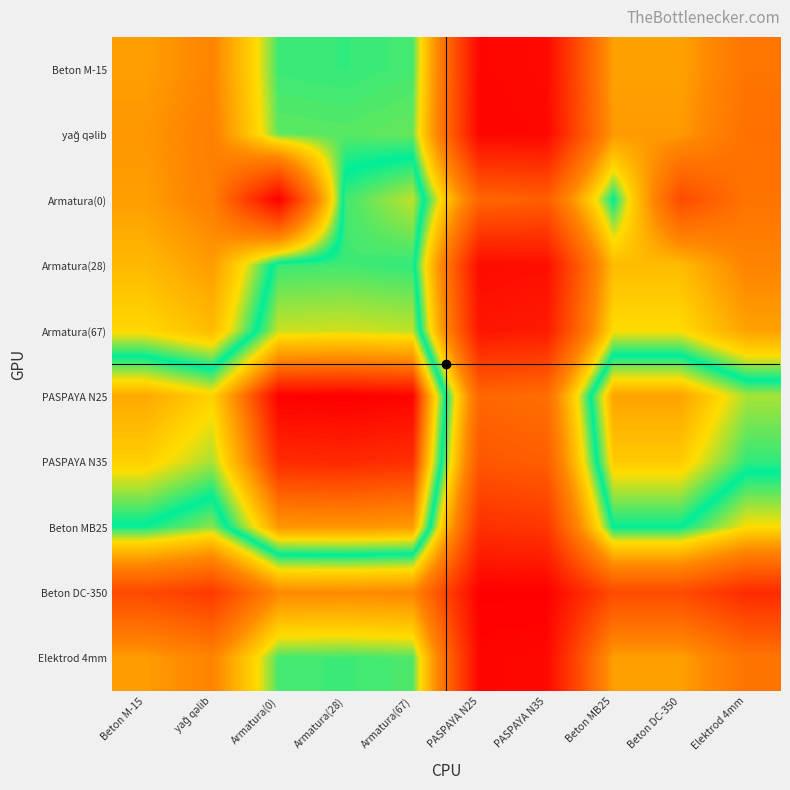

Rank the series at yağ qəlib from lowest to highest value.

Beton DC-350, yağ qəlib, Armatura(0), Elektrod 4mm, Beton M-15, Armatura(28), Armatura(67), Beton MB25, PASPAYA N35, PASPAYA N25